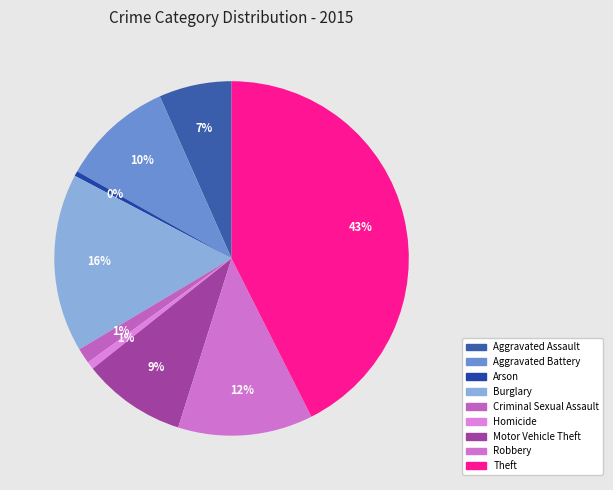

Does Aggravated Assault represent more than half of the total?

No